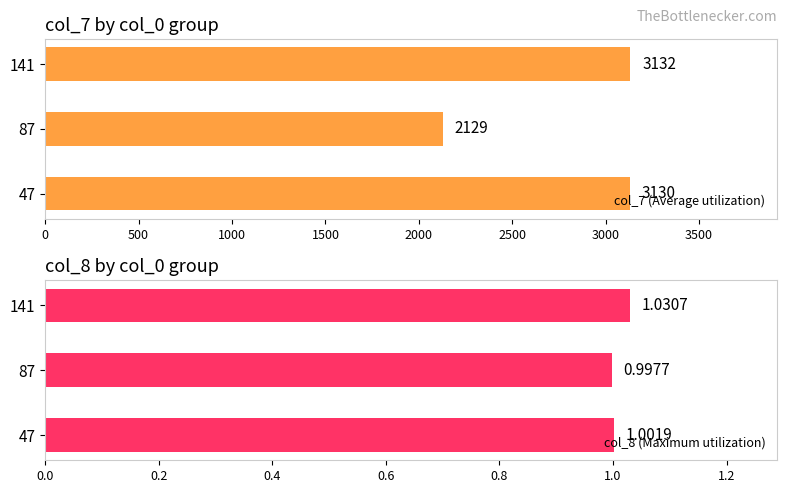

Reading right to left, what are all the values shown in this chart?

col_7 (Average utilization): 3132.0	2129.0	3130.0
col_8 (Maximum utilization): 1.0	1.0	1.0